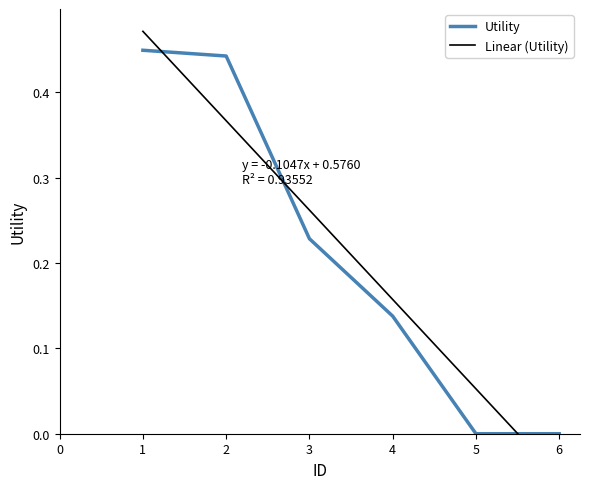

Which category has the lowest value across all series?

5